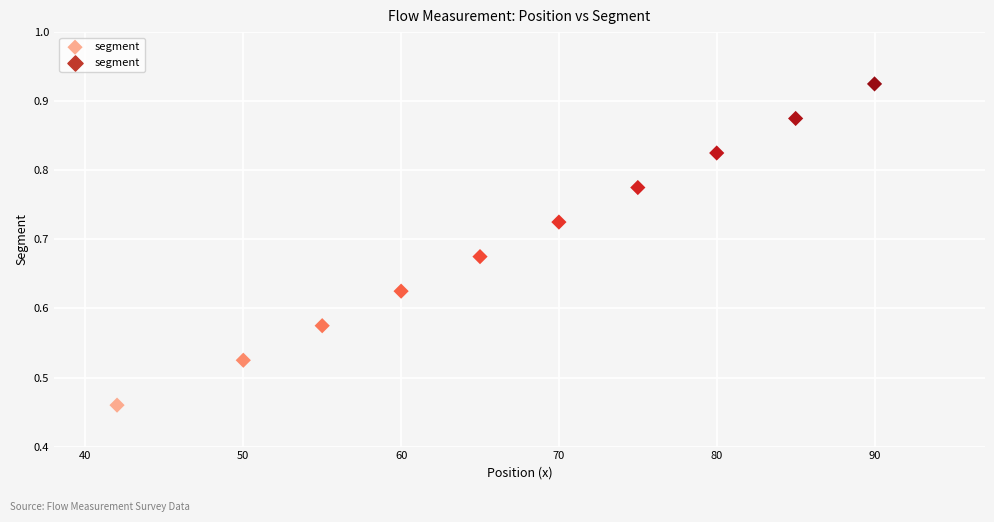

What is the range of X values (max minus min)?

48.0